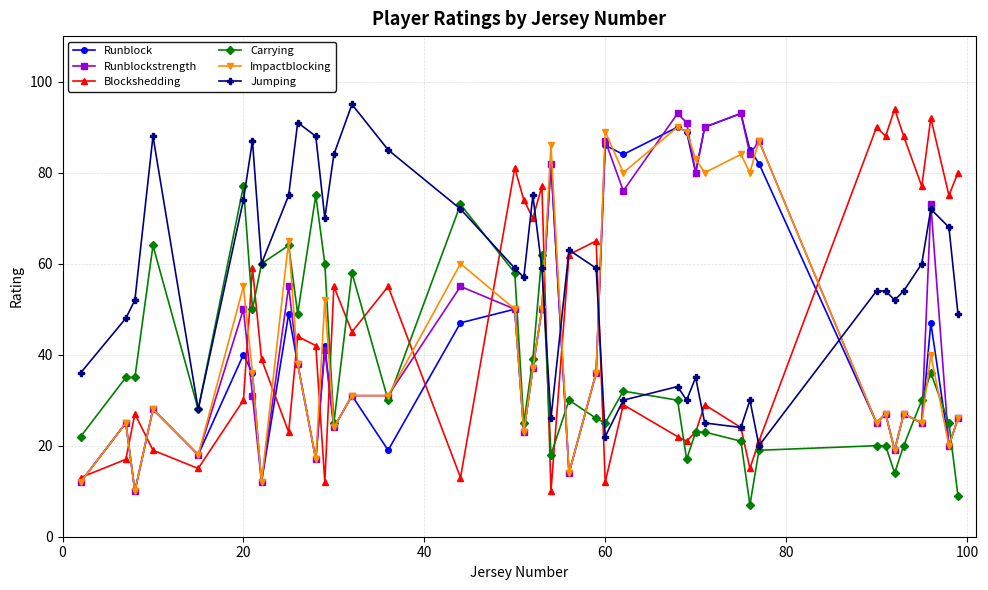

What is the minimum value shown in the chart?

7